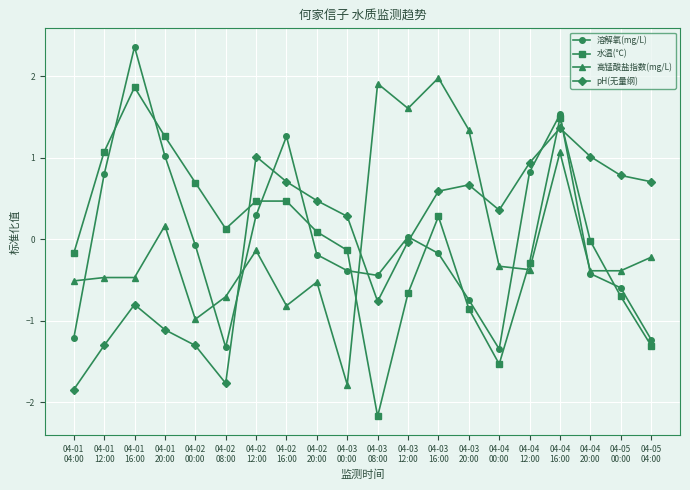

What is the value of the 溶解氧(mg/L) point at the 9th from the left?

-0.2